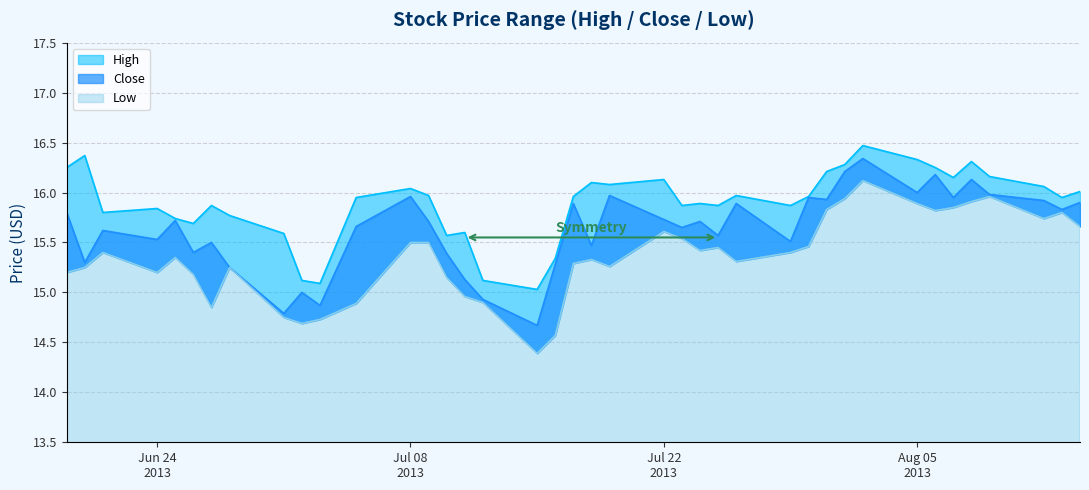

How many interior local valleys does the Low series have?

9